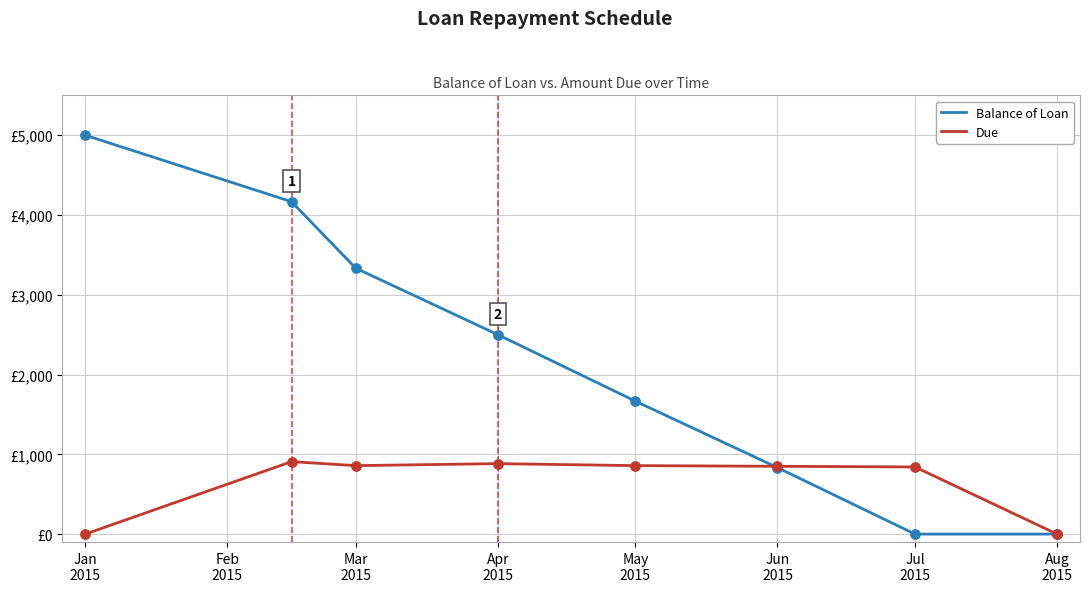

Is this an area chart (filled region under the line)?

No